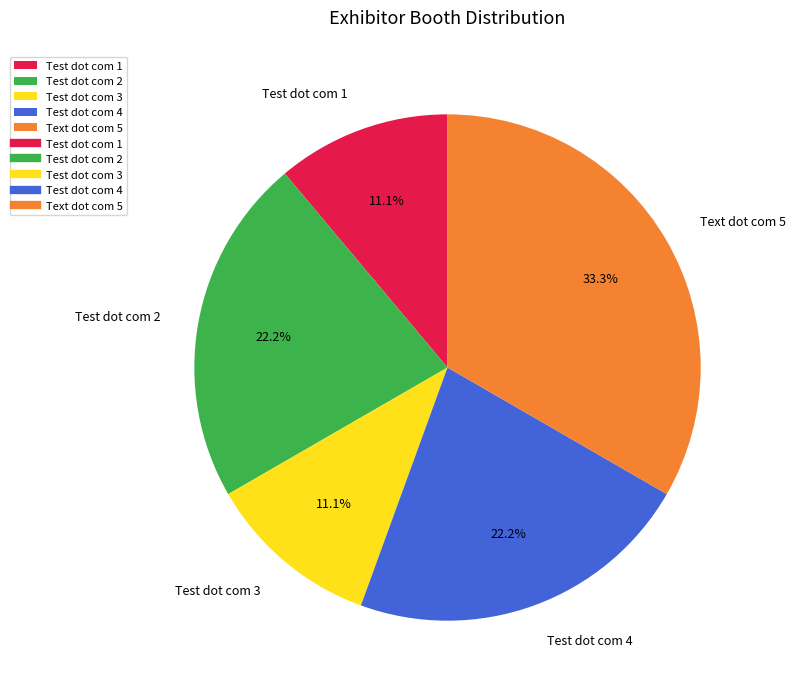

Is Test dot com 2 the majority of the pie?

No